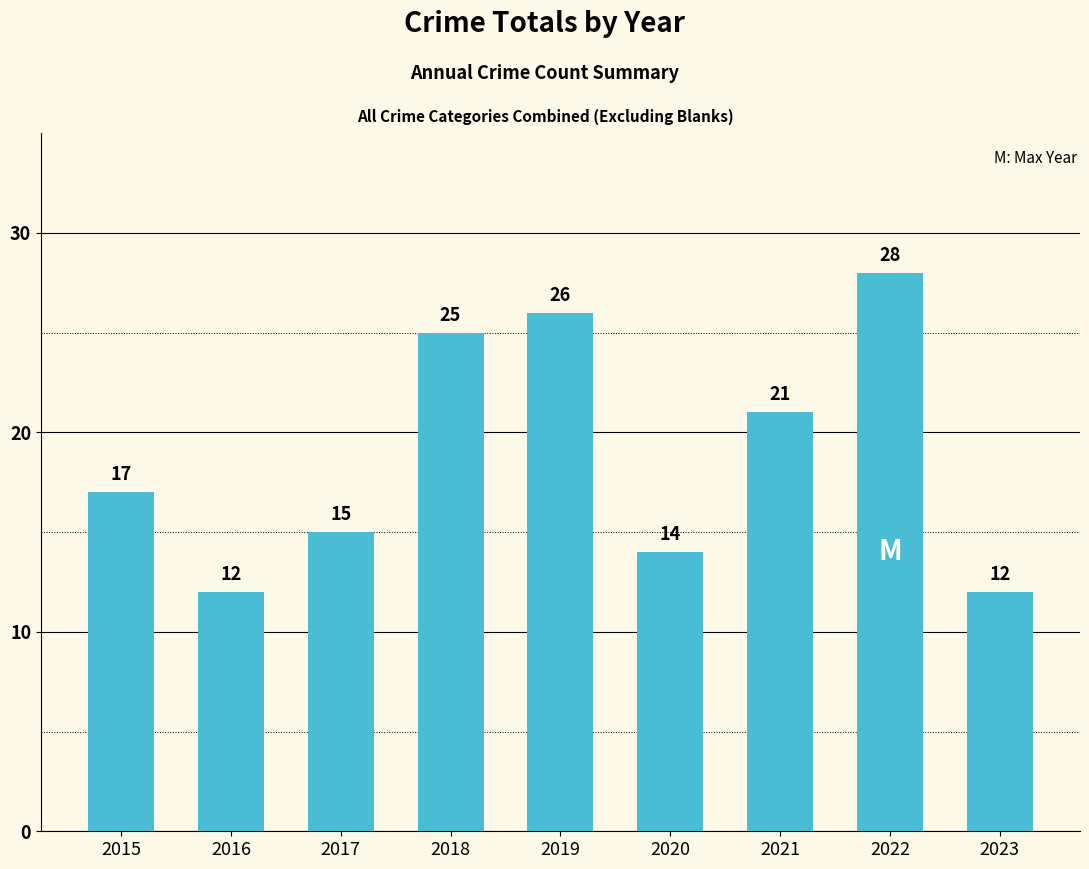

Read the value at 2019.

26